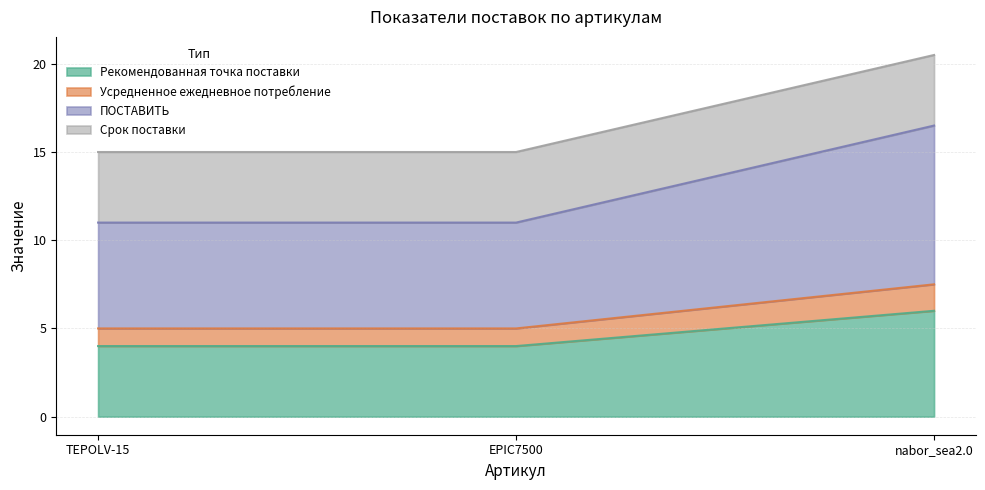

What position from the left is EPIC7500?

2